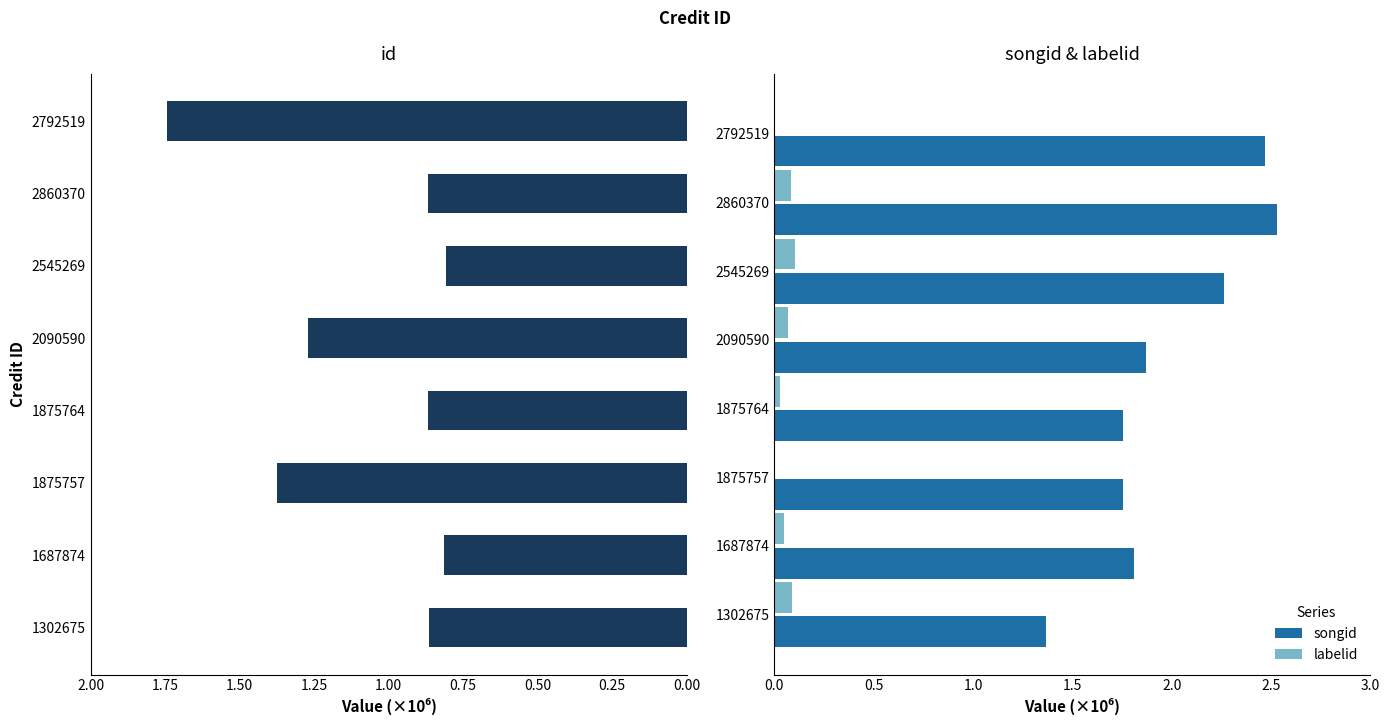

True or false: songid has a value of 1.9 at 2090590.

True